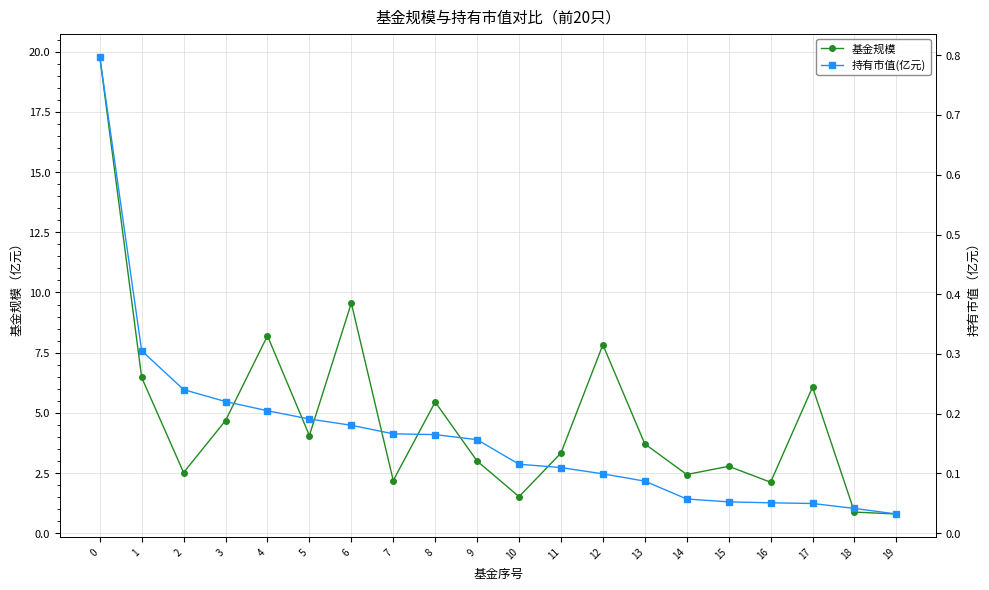

Between 10 and 18, which is larger?

10